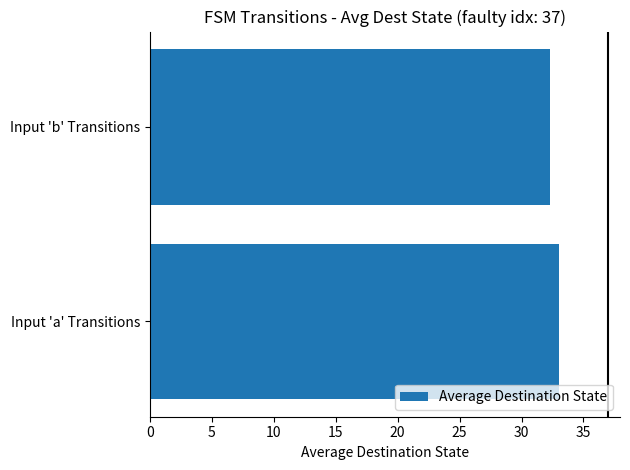

What is the sum of all values?

65.3